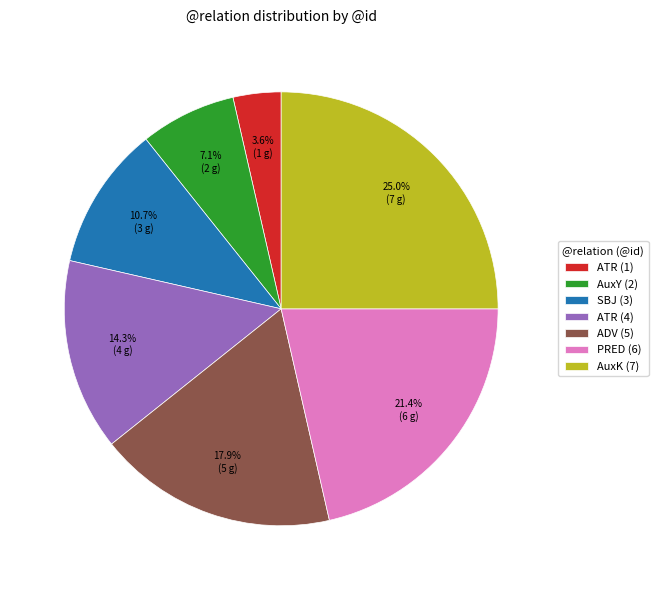

Is PRED (6) the majority of the pie?

No